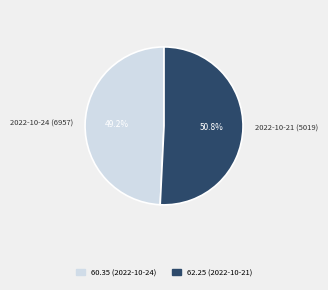

Is there any slice that represents more than half of the pie?

Yes